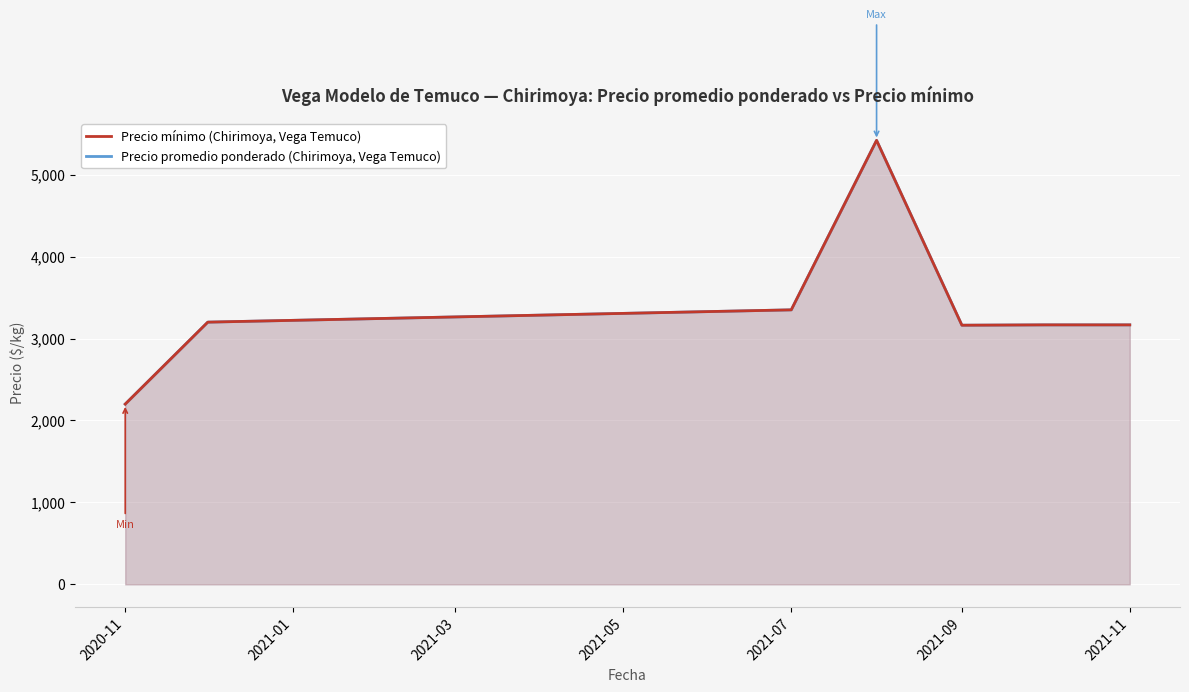

Which category has the lowest value in the Precio mínimo series?

2020-11